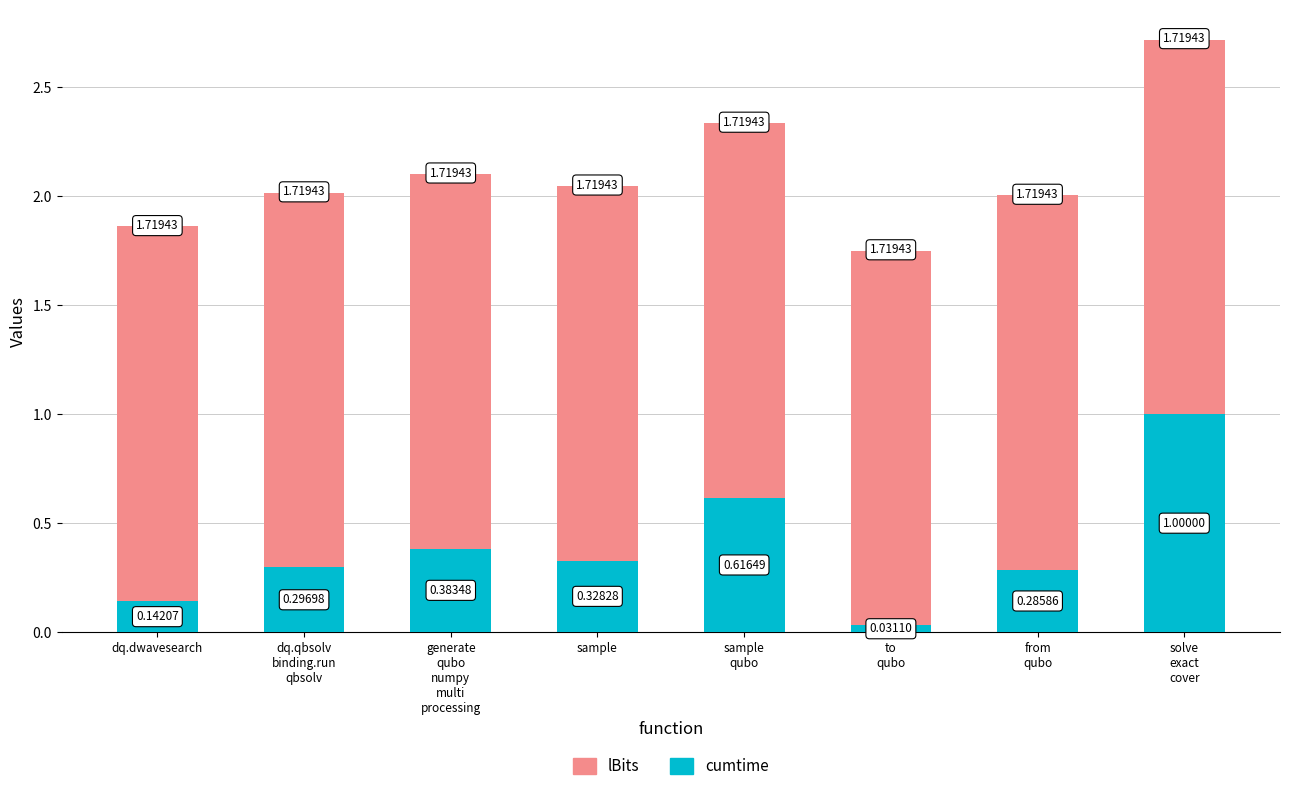

What is the sum of all cumtime values?

3.1